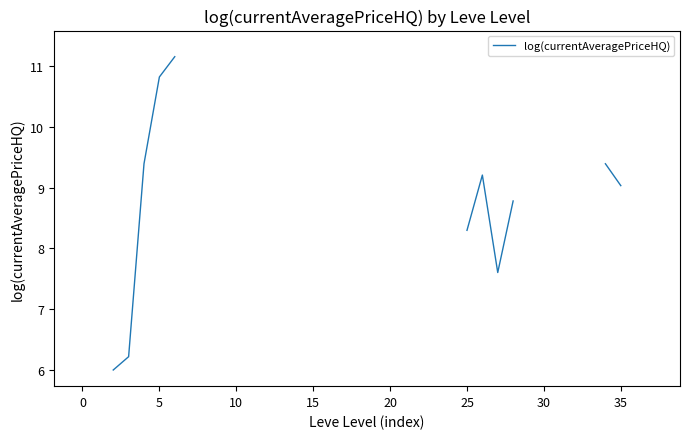

What is the label of the 13th point from the left?

12